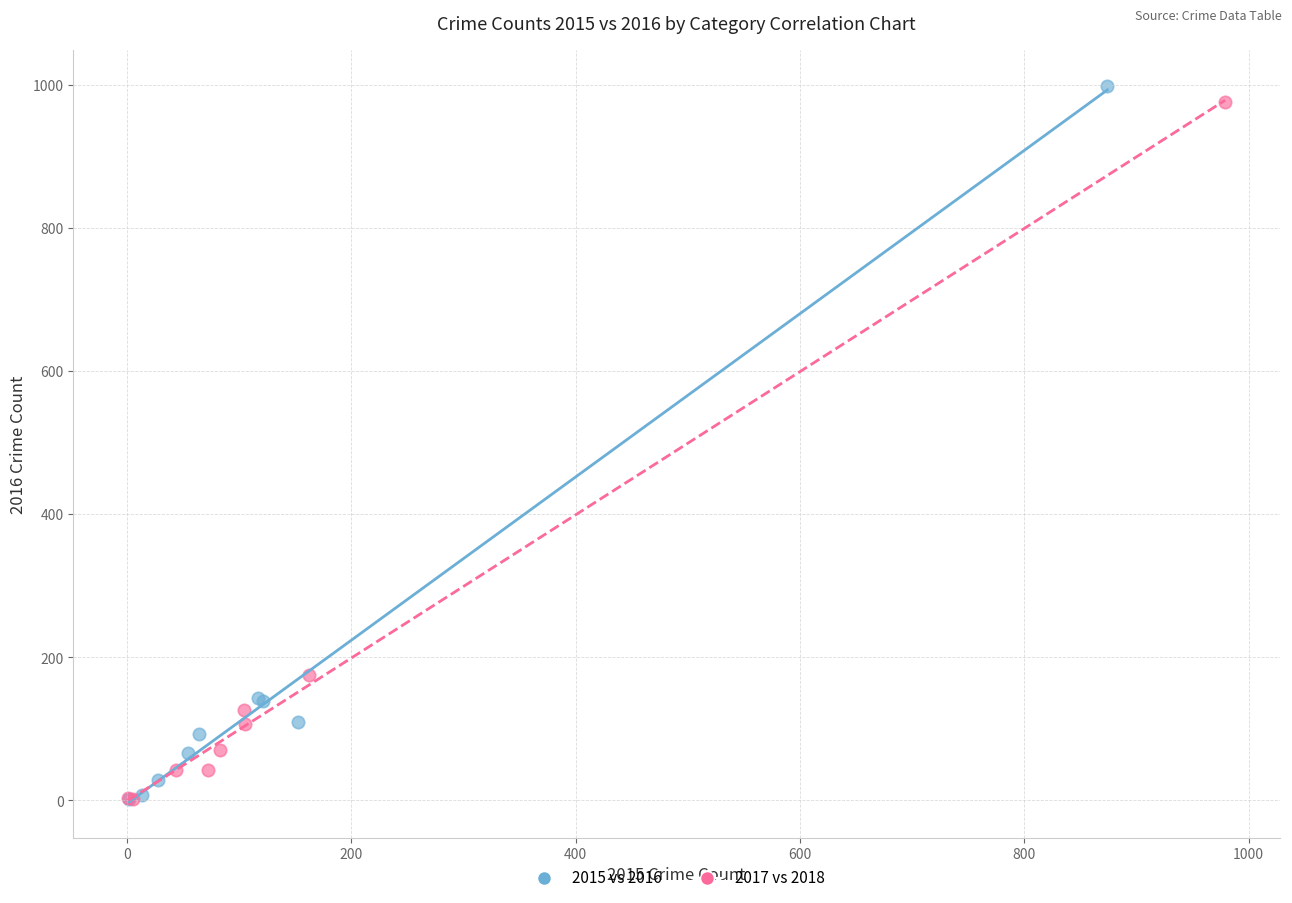

Which series has the widest spread of Y values?

2015 vs 2016